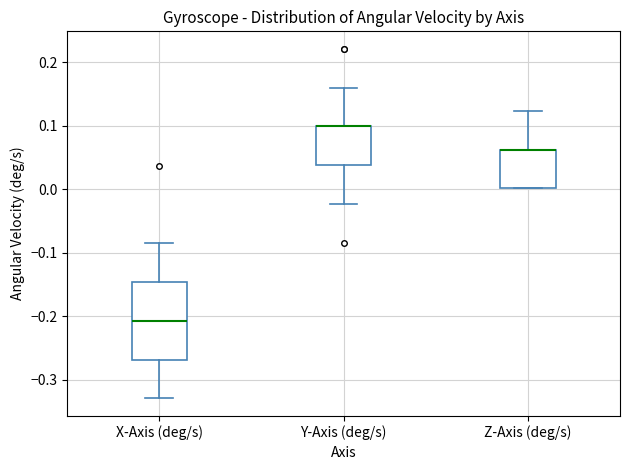

Comparing the boxes themselves (not the whiskers), which one is the tallest?

X-Axis (deg/s)